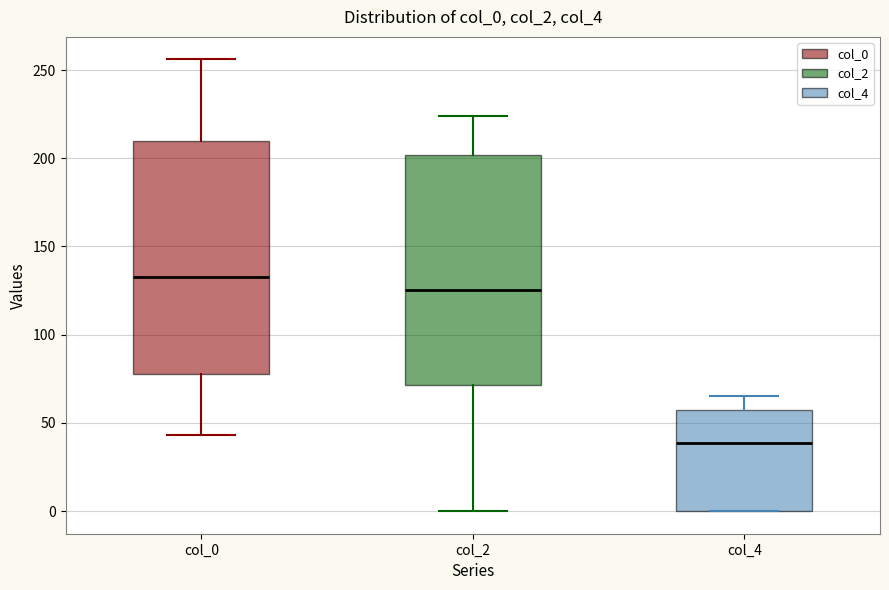

Where is the upper edge of the box for col_2 on the y-axis? The values are not printed on the chart, so give them approximately, as read against the axis.

200